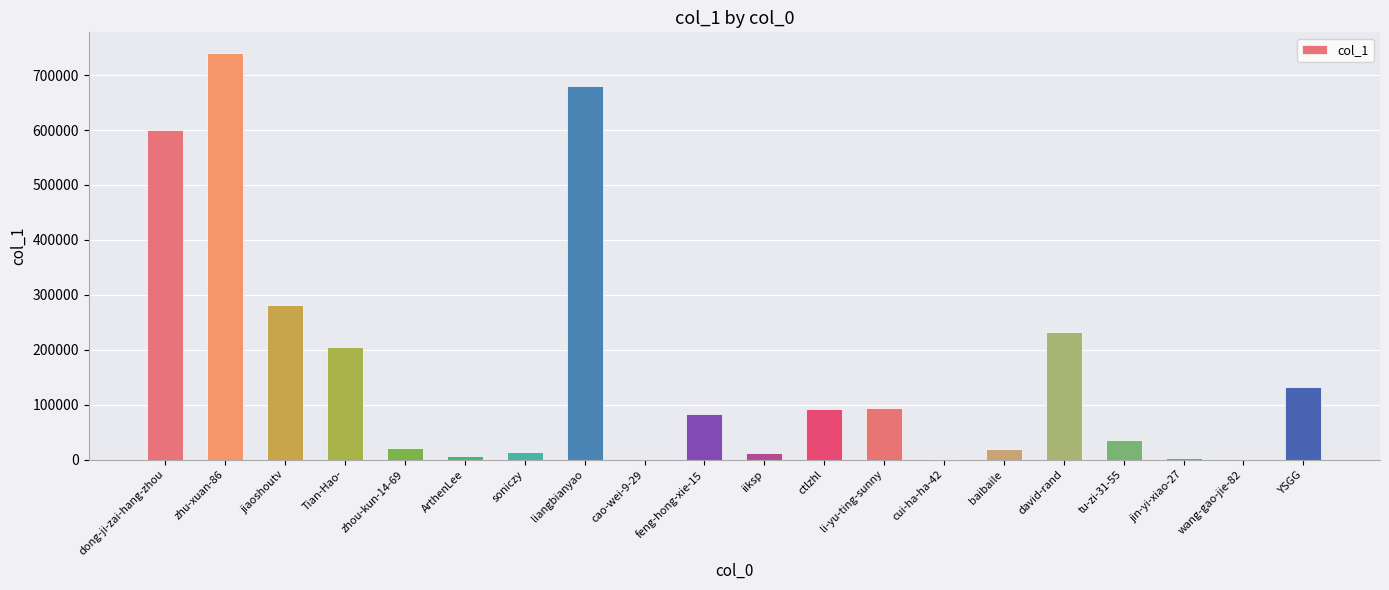

At which category does the chart reach its peak across all series?

zhu-xuan-86